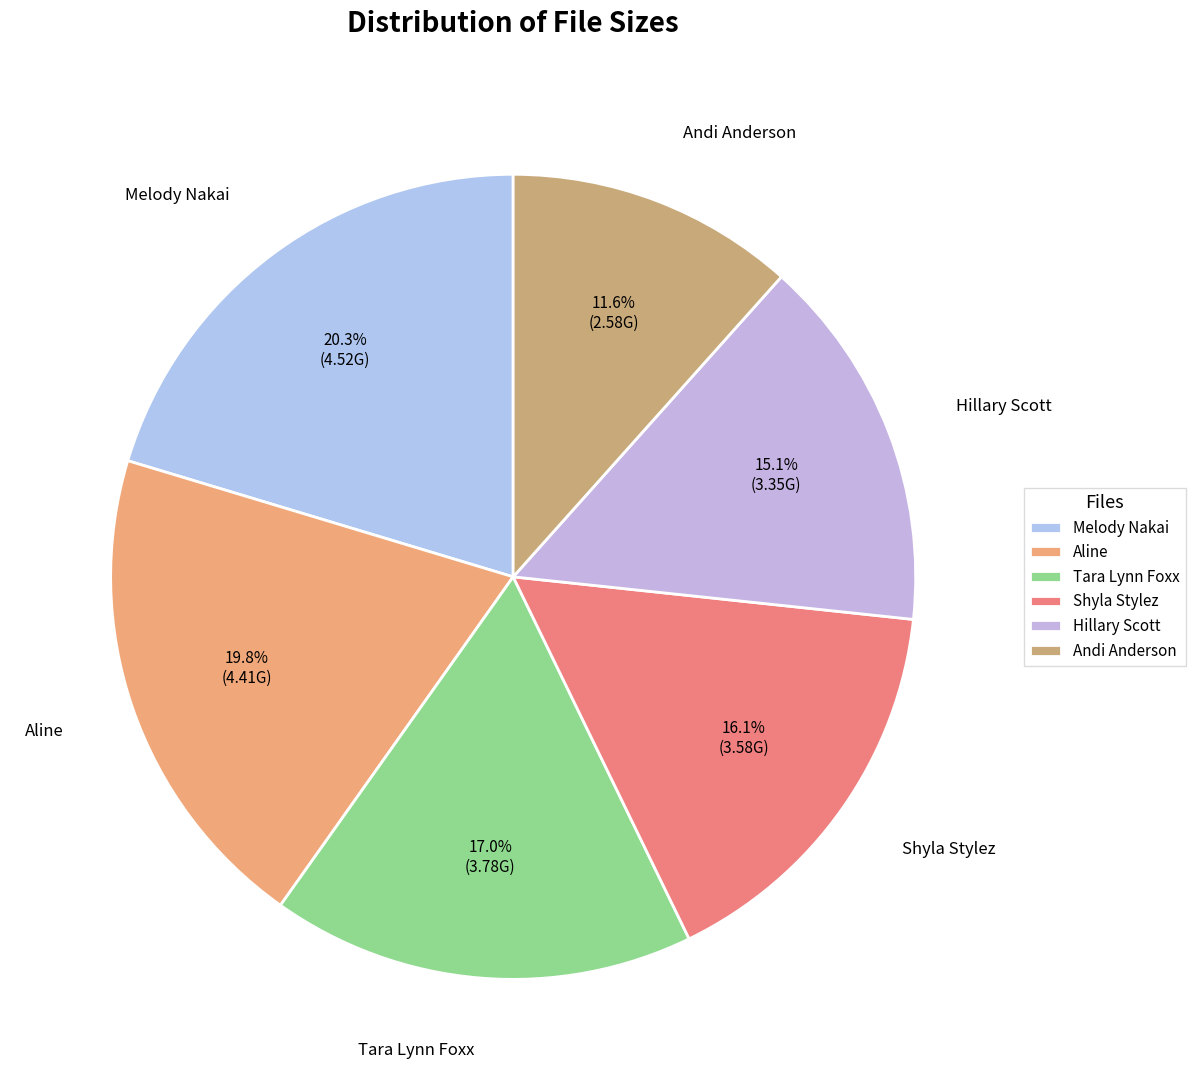

Combined, what portion of the pie is Hillary Scott and Tara Lynn Foxx?

32.1%